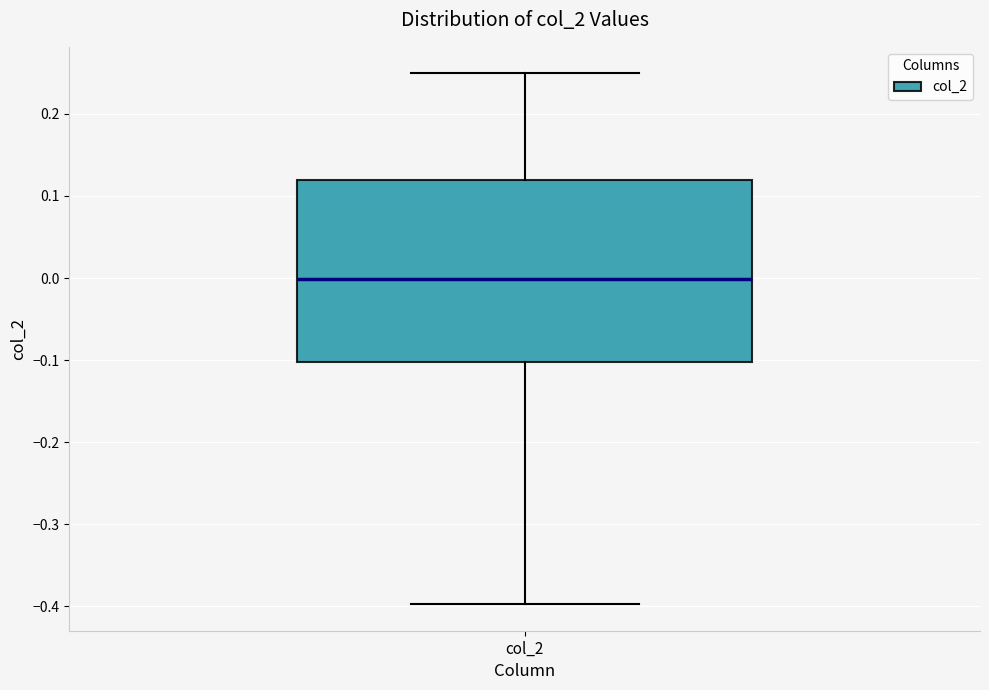

Transcribe this box plot: give where the median line is, the range the box spans, and where the two whiskers end, as read against the y-axis. The values are not printed on the chart, so give them approximately, as read against the axis.

median 0.00, box -0.10 to 0.12, whiskers -0.40 to 0.25